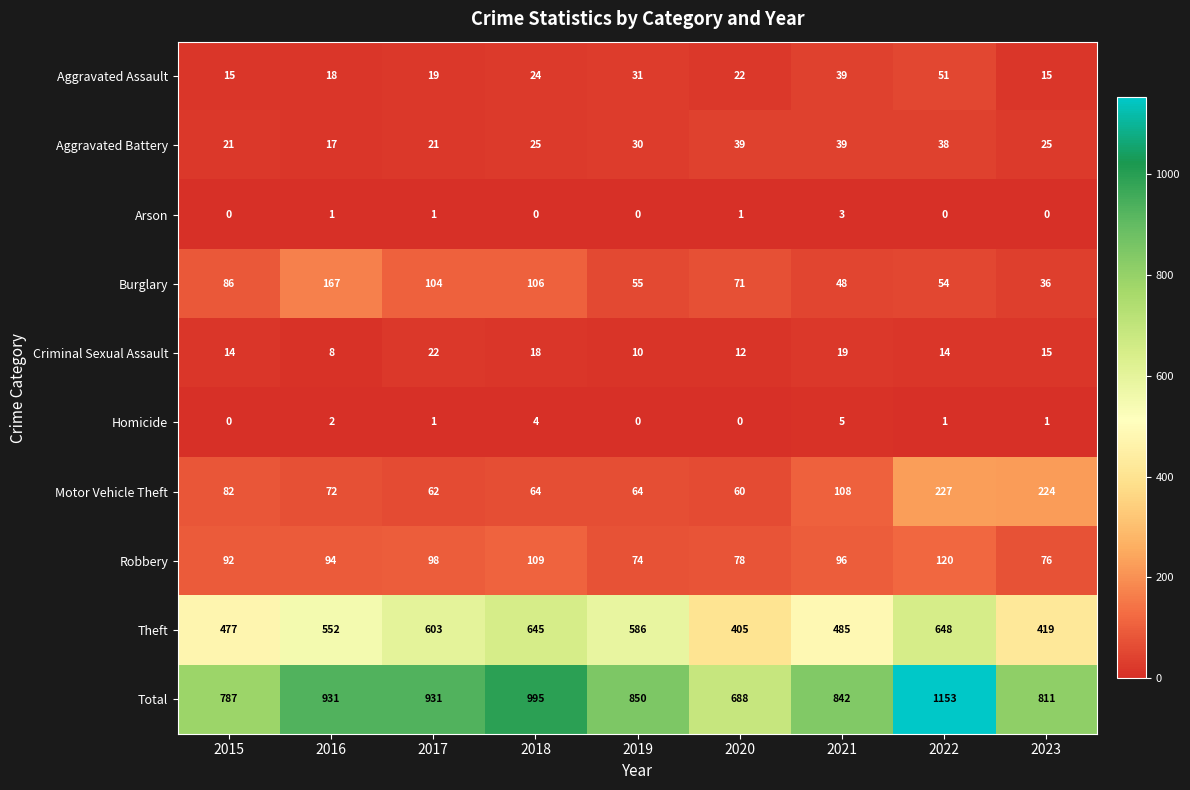

Is it true that Robbery equals 181 at 2022?

False